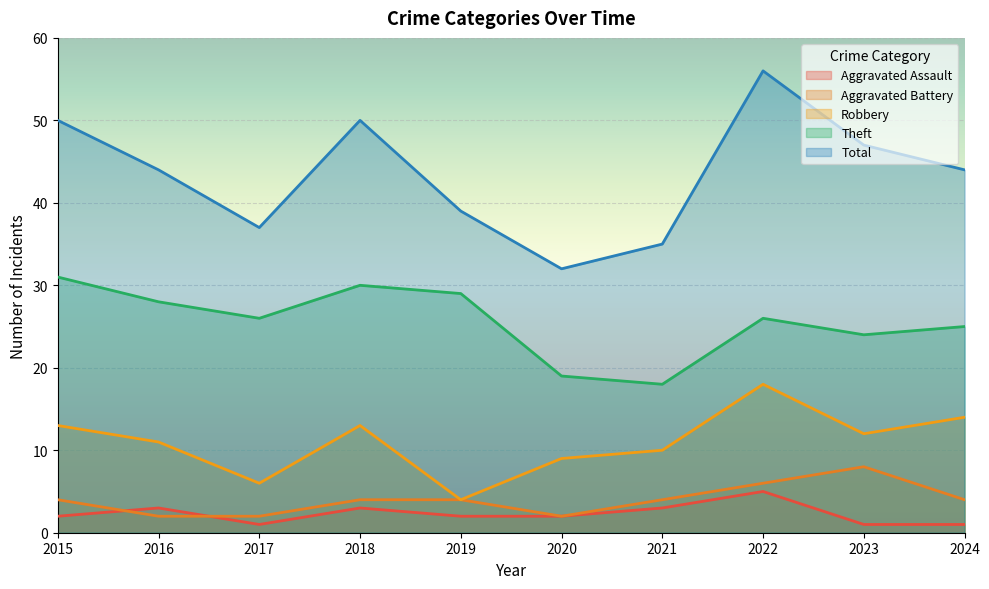

True or false: Theft has a value of 28 at 2021.

False